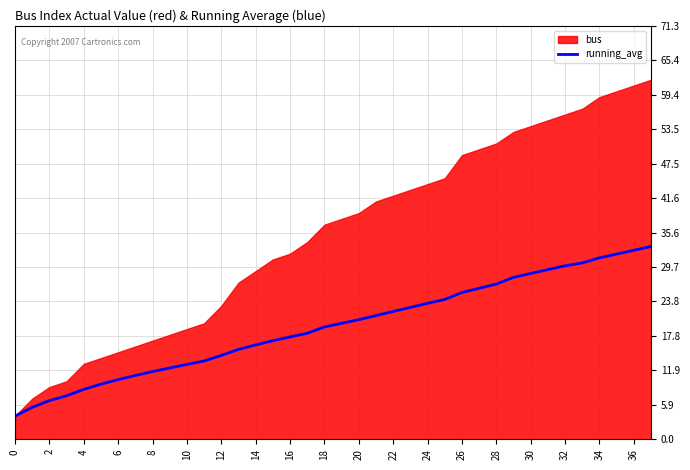

What is the sum of the values at 21 and 22?

43.4